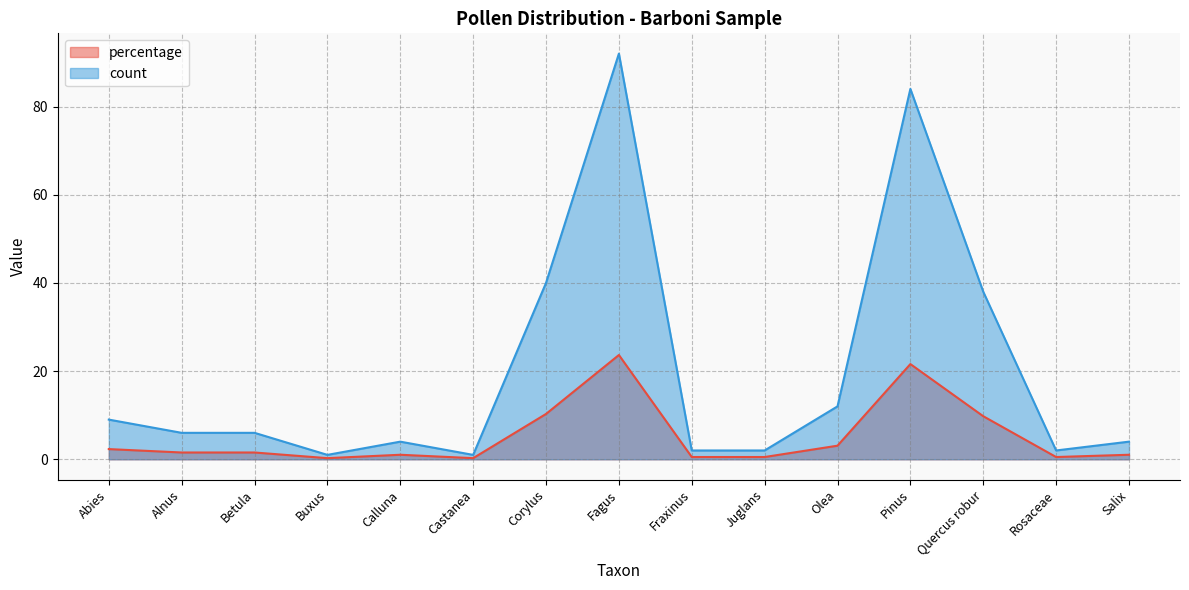

What are all the series names shown in the legend?

percentage, count